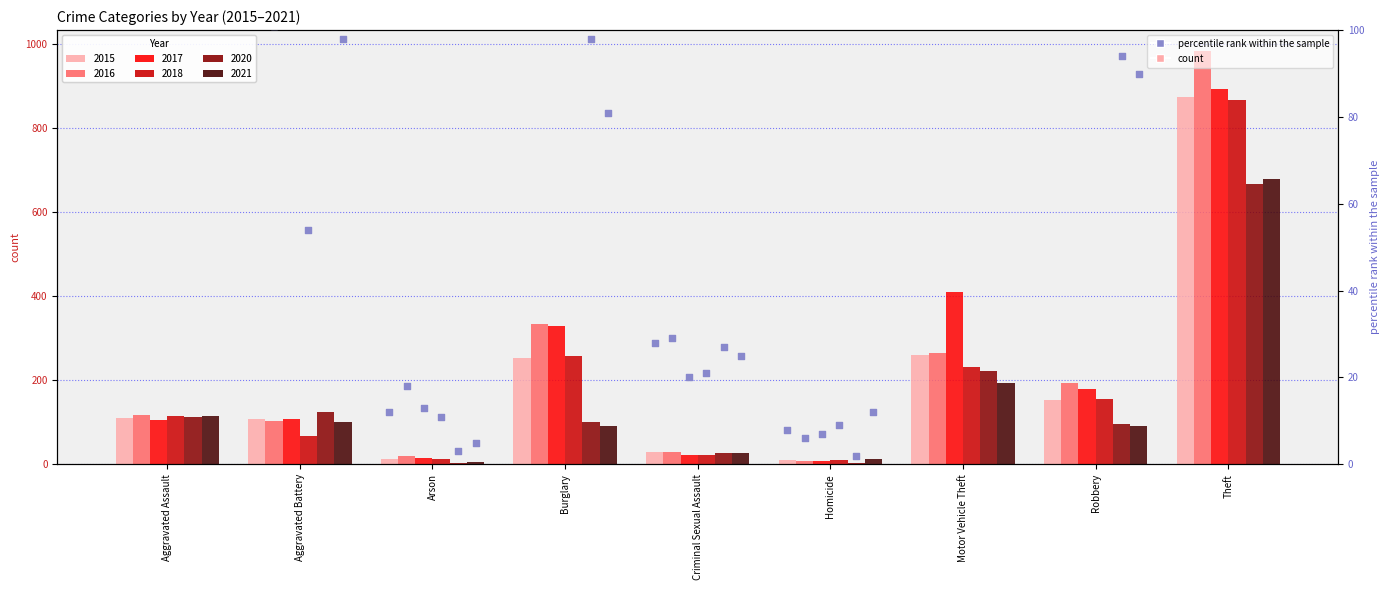

Between Motor Vehicle Theft and Theft, which is larger?

Theft